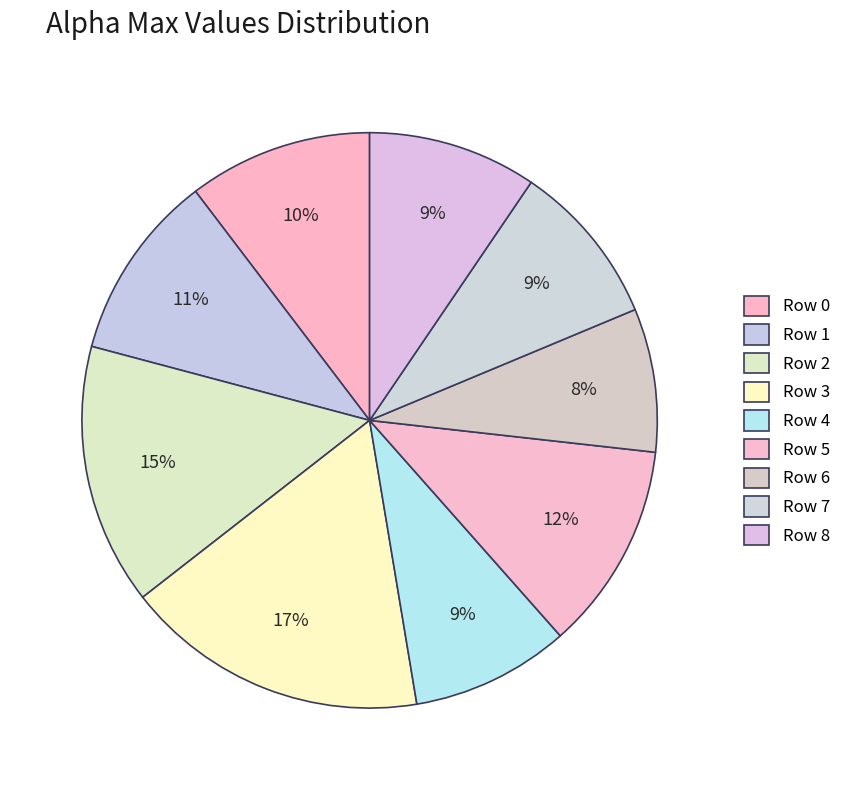

Is there a majority slice in this chart?

No